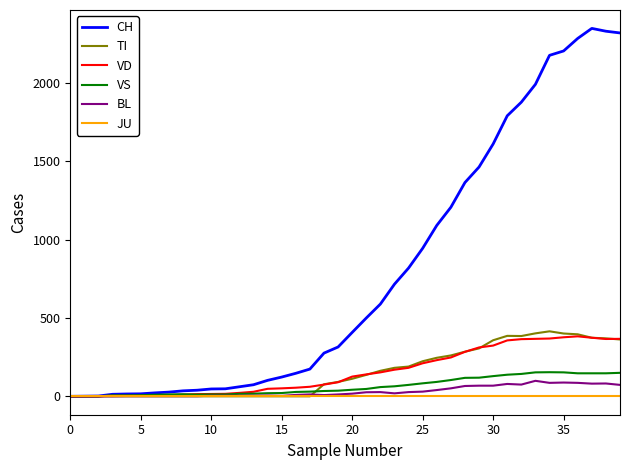

Which series has the widest spread of values?

CH